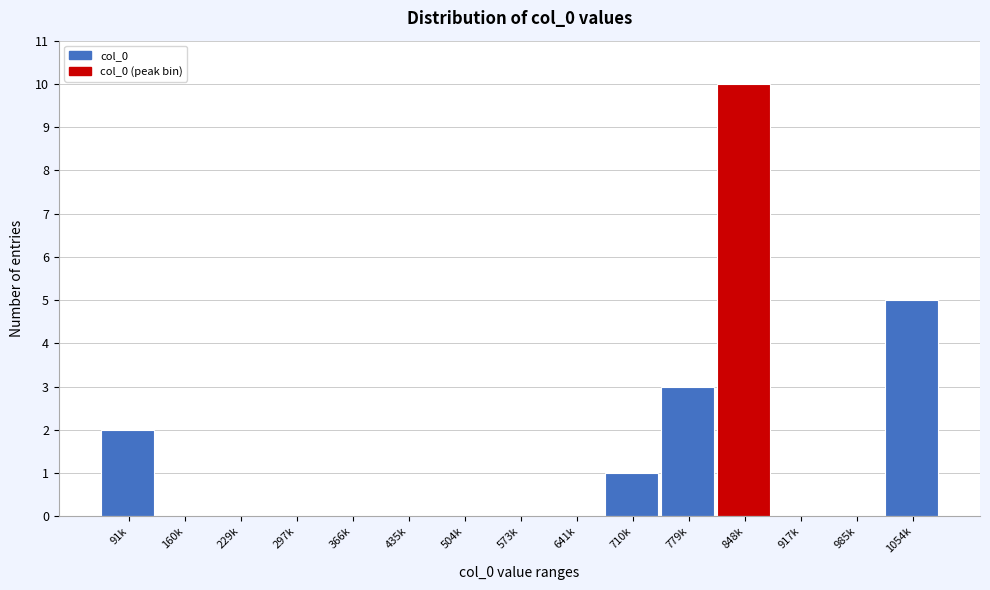

Reading left to right, extract all data points from this chart.

91k=2	160k=0	229k=0	297k=0	366k=0	435k=0	504k=0	573k=0	641k=0	710k=1	779k=3	848k=10	917k=0	985k=0	1054k=5